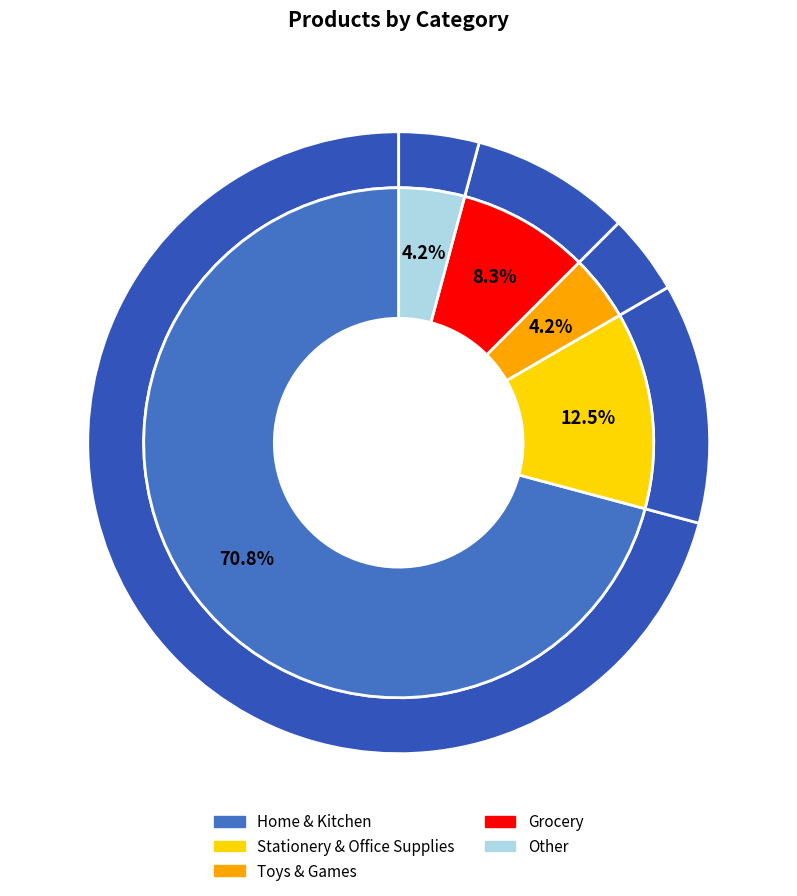

Which category accounts for the majority?

Home & Kitchen